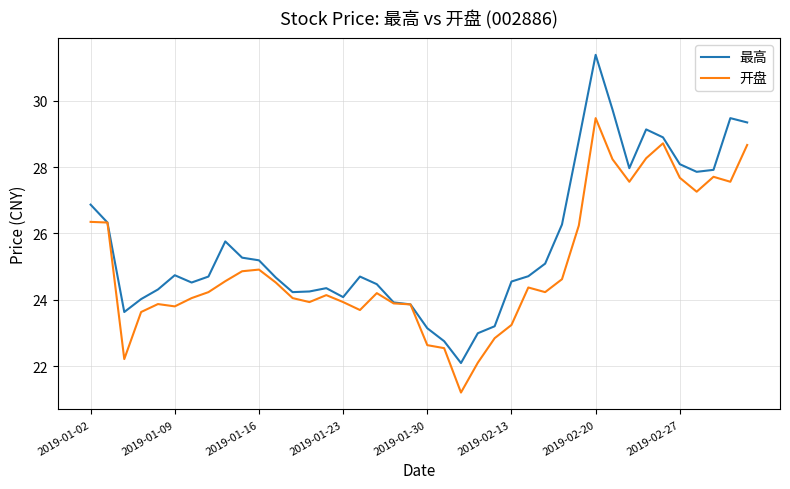

List the series in order of their overall mean, highest first.

最高, 开盘